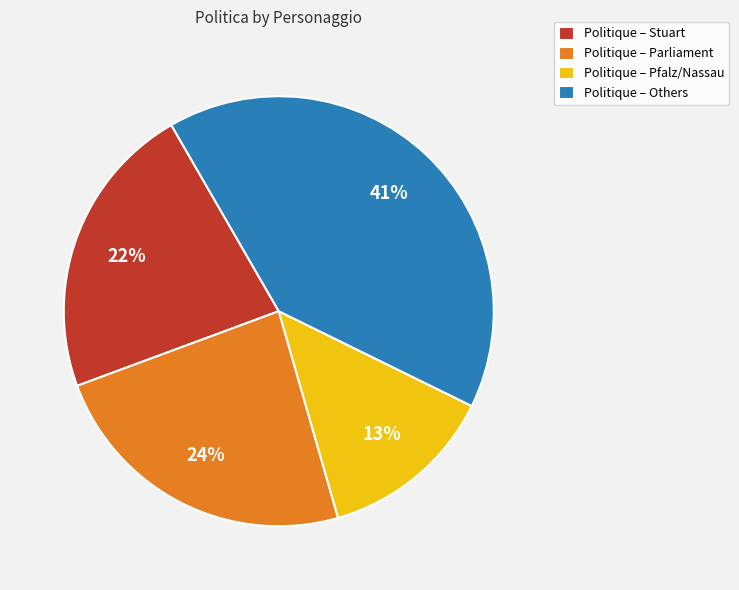

What percentage is the Politique – Parliament slice, to the nearest percent?

24%